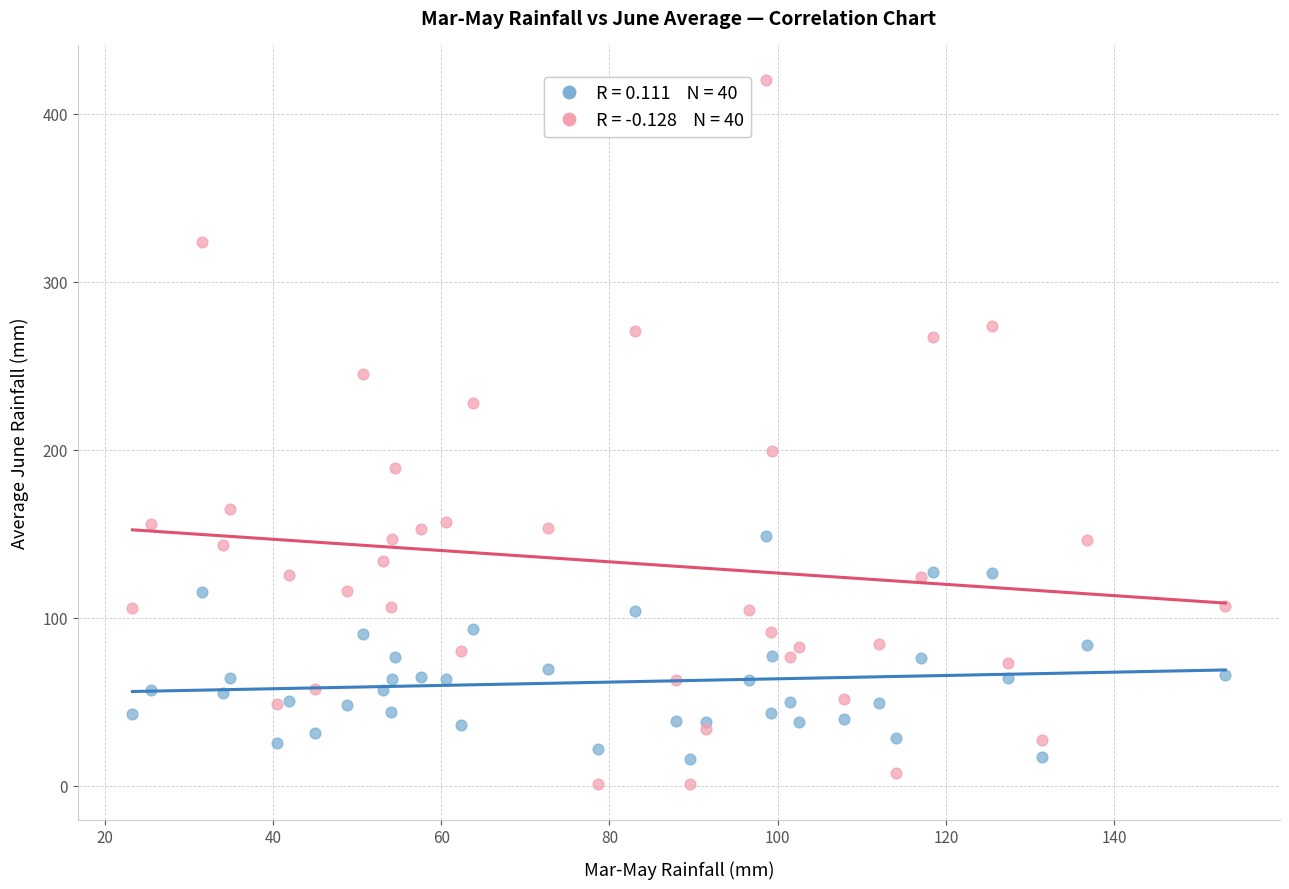

Across all series, what Y value is closest to 210?

199.3